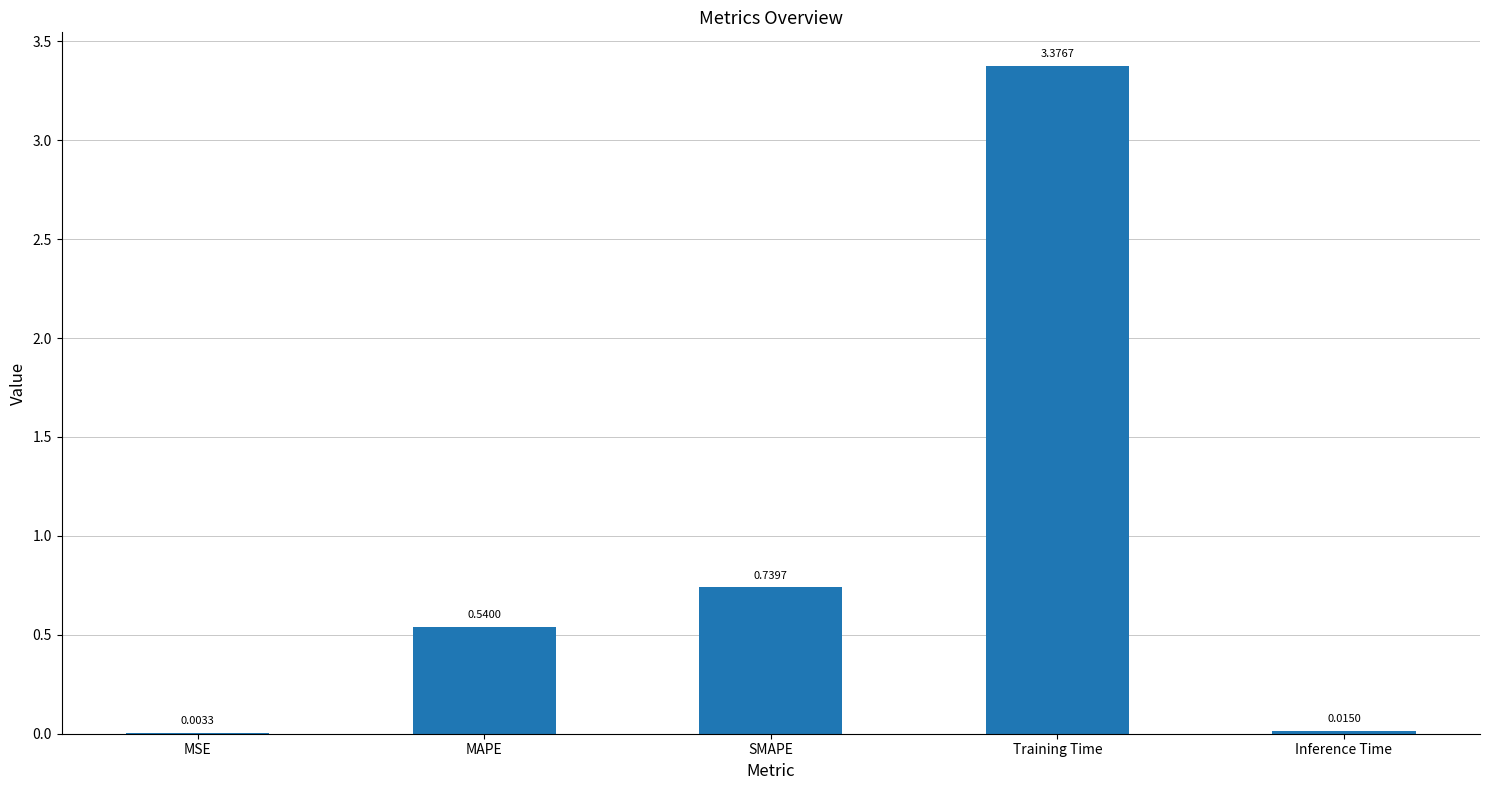

What is the sum of the values at Training Time and SMAPE?

4.1